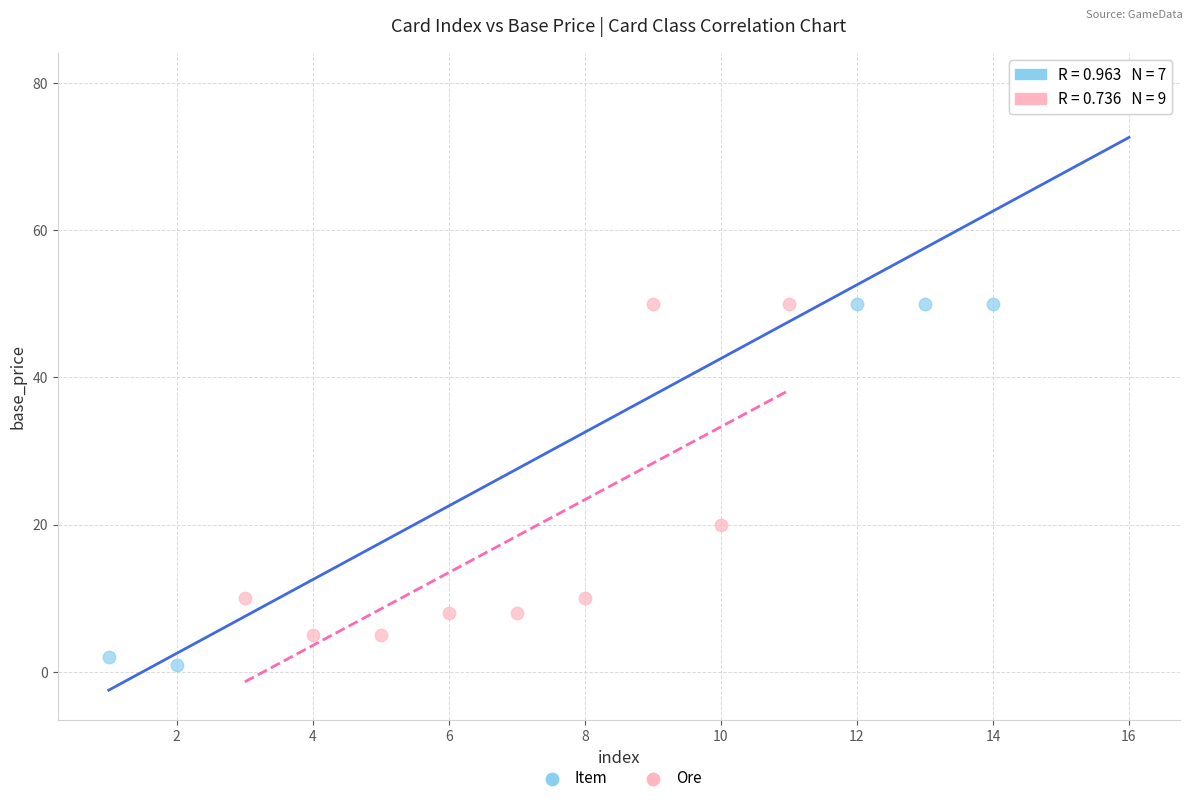

Which series contains the lowest Y value?

Item